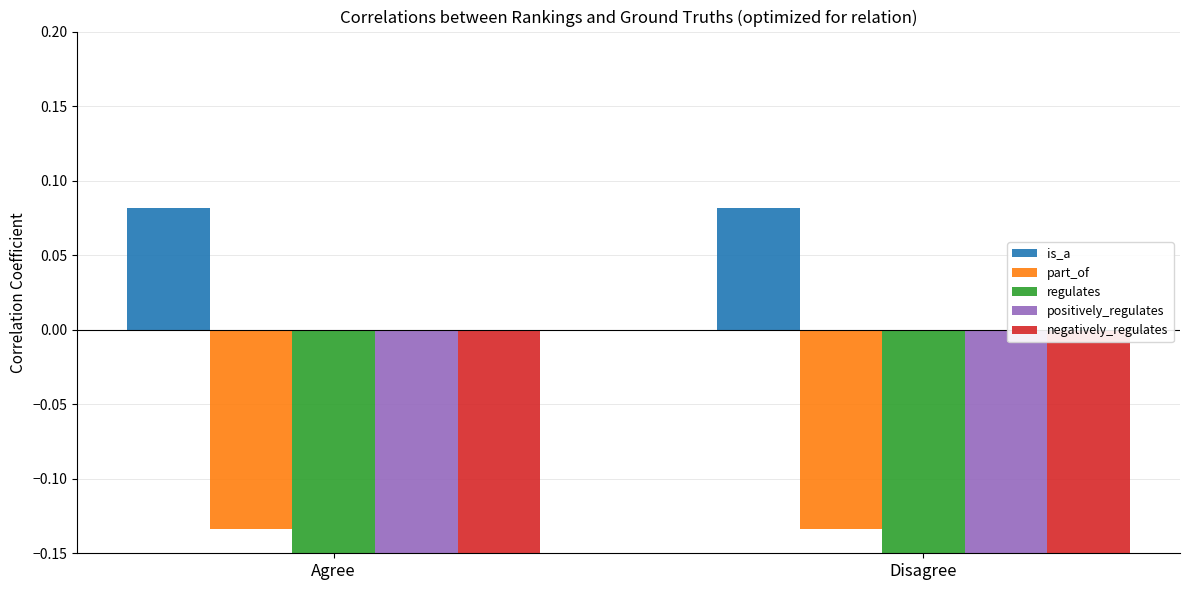

What position from the right is Disagree?

1